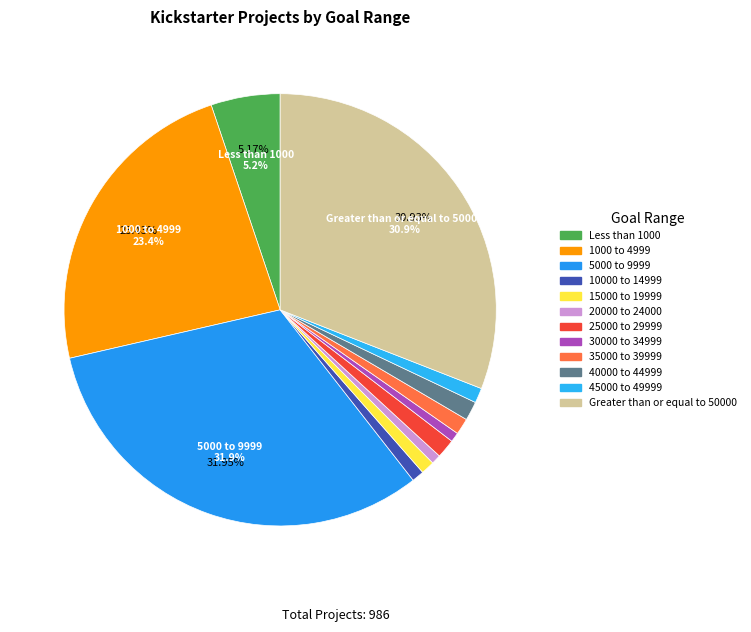

How many segments does this pie chart have?

12